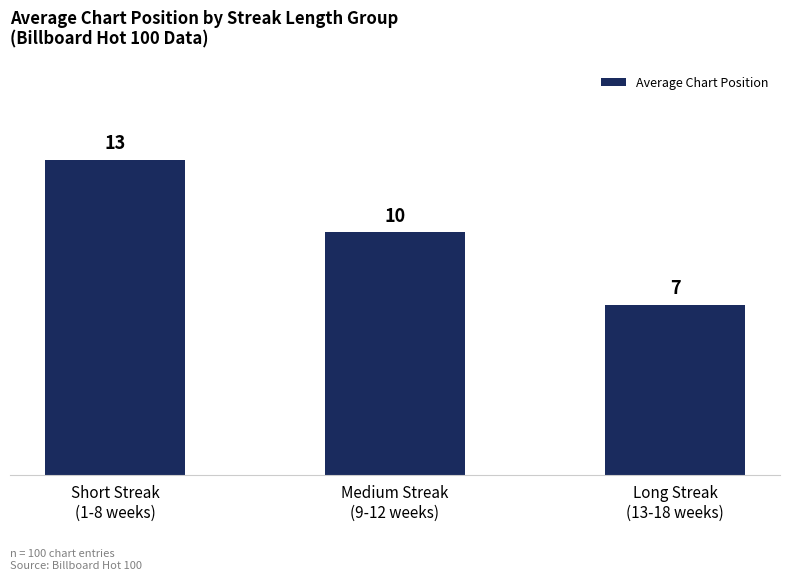

What is the sum of all values?

30